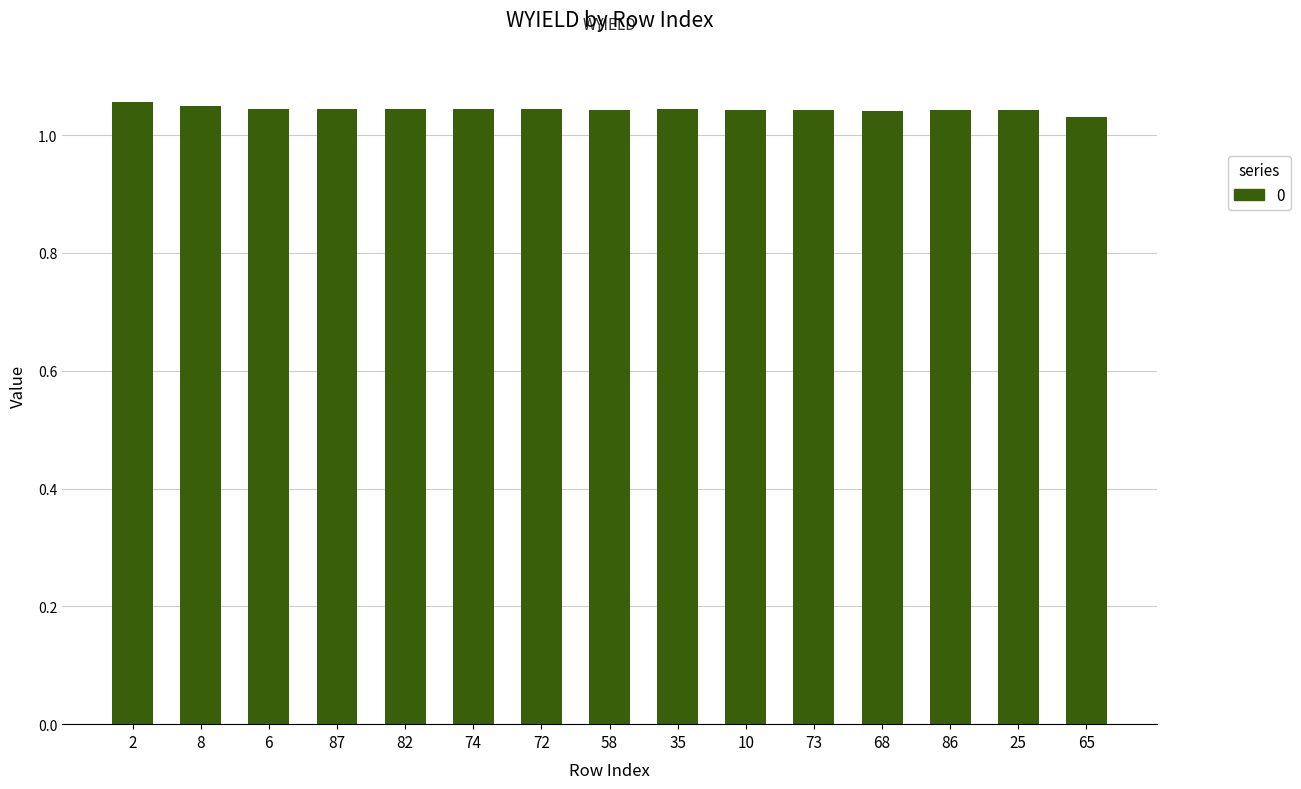

What is the sum of all values?

15.7